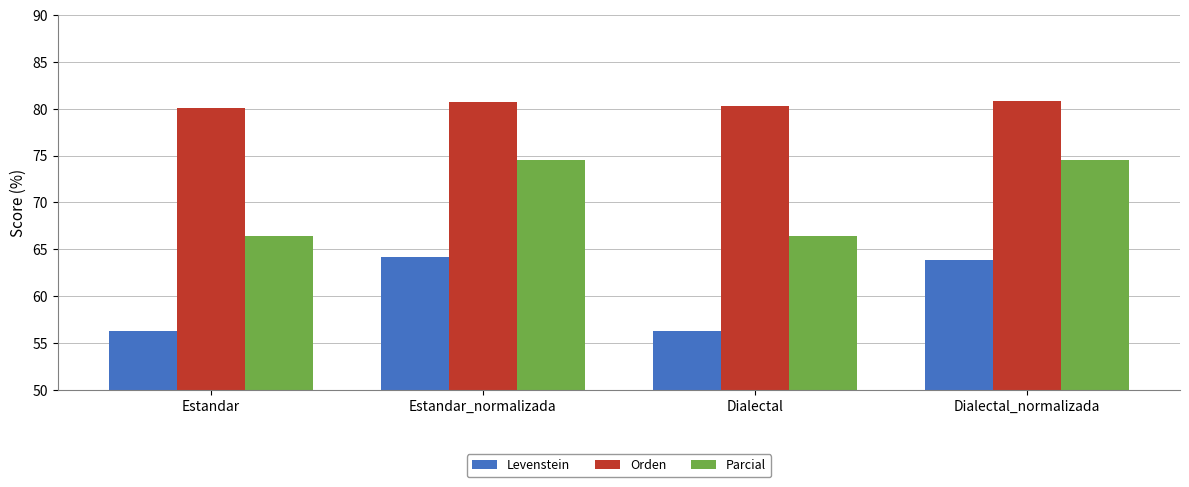

Reading right to left, what are all the values shown in this chart?

Levenstein: Dialectal_normalizada=63.8	Dialectal=56.2	Estandar_normalizada=64.1	Estandar=56.2
Orden: Dialectal_normalizada=80.8	Dialectal=80.2	Estandar_normalizada=80.7	Estandar=80.1
Parcial: Dialectal_normalizada=74.5	Dialectal=66.4	Estandar_normalizada=74.5	Estandar=66.4